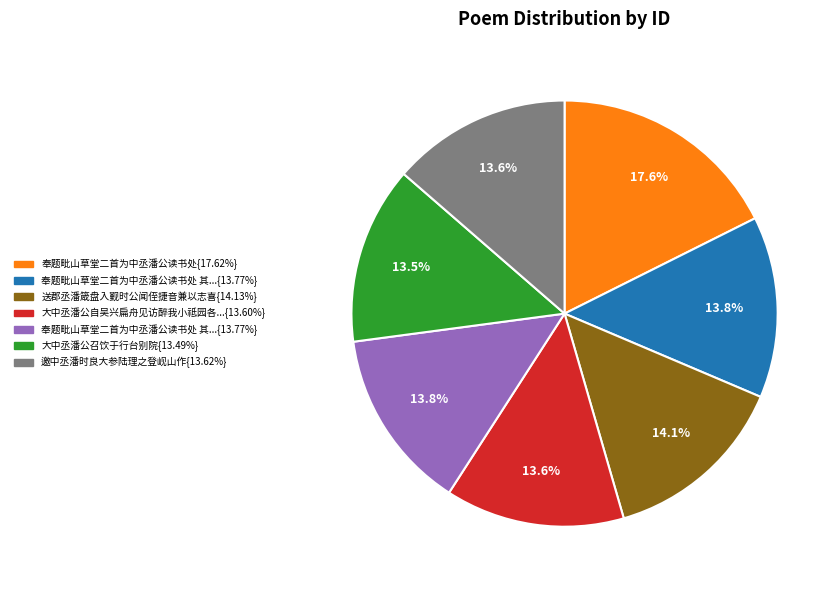

Does any single category account for the majority?

No